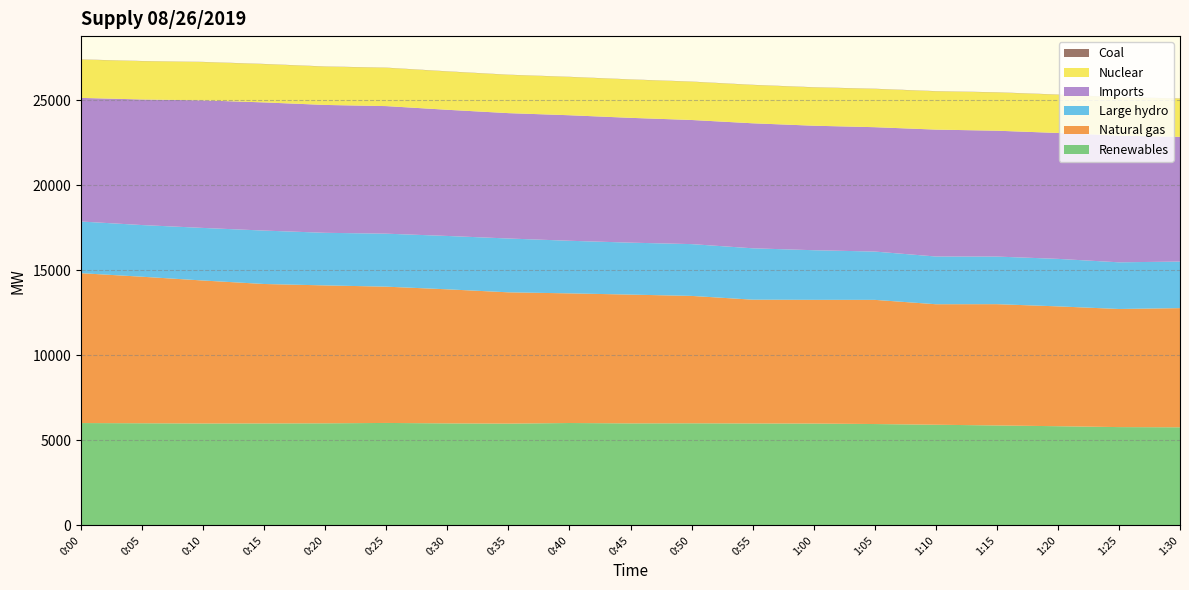

Reading left to right, what are all the values shown in this chart?

Renewables: 0:00=6020	0:05=6008	0:10=5995	0:15=5998	0:20=6005	0:25=6026	0:30=6001	0:35=5987	0:40=6022	0:45=6001	0:50=6006	0:55=5996	1:00=5991	1:05=5962	1:10=5921	1:15=5879	1:20=5834	1:25=5782	1:30=5771
Natural gas: 0:00=8818	0:05=8622	0:10=8412	0:15=8204	0:20=8114	0:25=8019	0:30=7888	0:35=7725	0:40=7629	0:45=7577	0:50=7495	0:55=7284	1:00=7279	1:05=7307	1:10=7091	1:15=7136	1:20=7052	1:25=6950	1:30=7011
Large hydro: 0:00=3040	0:05=3040	0:10=3094	0:15=3143	0:20=3095	0:25=3118	0:30=3140	0:35=3167	0:40=3095	0:45=3057	0:50=3048	0:55=3023	1:00=2920	1:05=2842	1:10=2808	1:15=2801	1:20=2795	1:25=2746	1:30=2740
Imports: 0:00=7275	0:05=7390	0:10=7506	0:15=7542	0:20=7524	0:25=7507	0:30=7424	0:35=7377	0:40=7386	0:45=7344	0:50=7304	0:55=7356	1:00=7326	1:05=7318	1:10=7467	1:15=7406	1:20=7408	1:25=7459	1:30=7339
Nuclear: 0:00=2254	0:05=2254	0:10=2254	0:15=2253	0:20=2254	0:25=2254	0:30=2253	0:35=2253	0:40=2252	0:45=2254	0:50=2252	0:55=2253	1:00=2254	1:05=2252	1:10=2253	1:15=2252	1:20=2252	1:25=2252	1:30=2252
Coal: 0:00=10	0:05=9	0:10=9	0:15=10	0:20=10	0:25=9	0:30=10	0:35=9	0:40=9	0:45=9	0:50=9	0:55=10	1:00=10	1:05=10	1:10=10	1:15=10	1:20=10	1:25=10	1:30=10